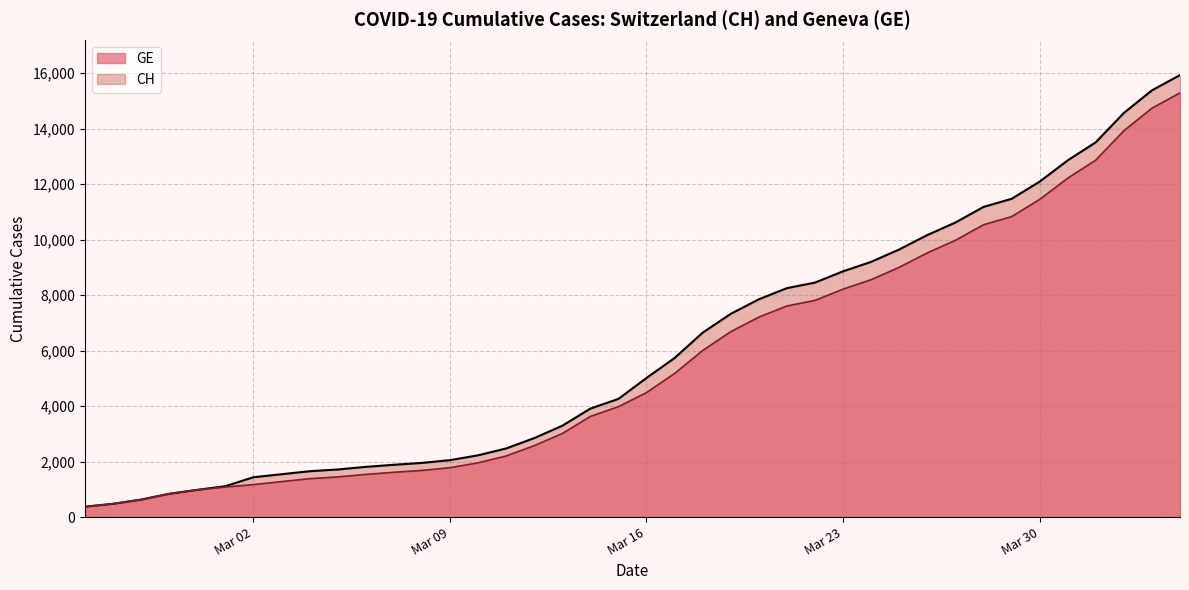

How many series are shown in this chart?

2